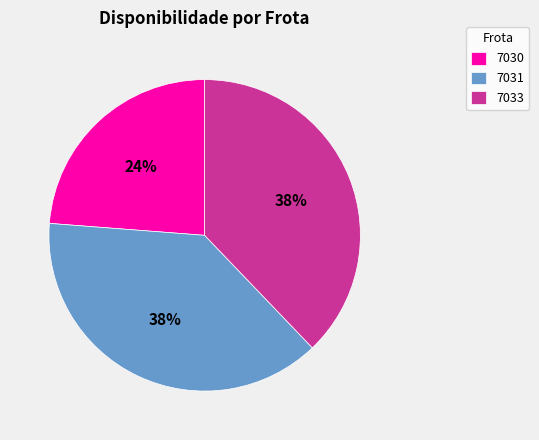

How many slices are in this pie chart?

3